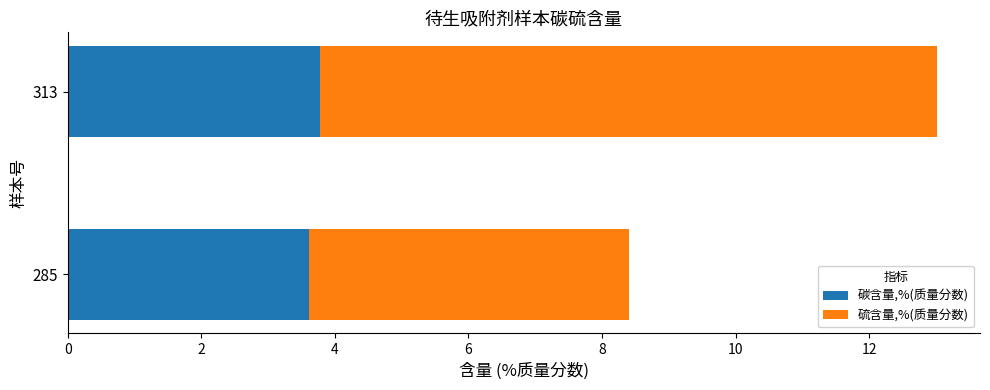

What is the total value across all series at 313?

13.0